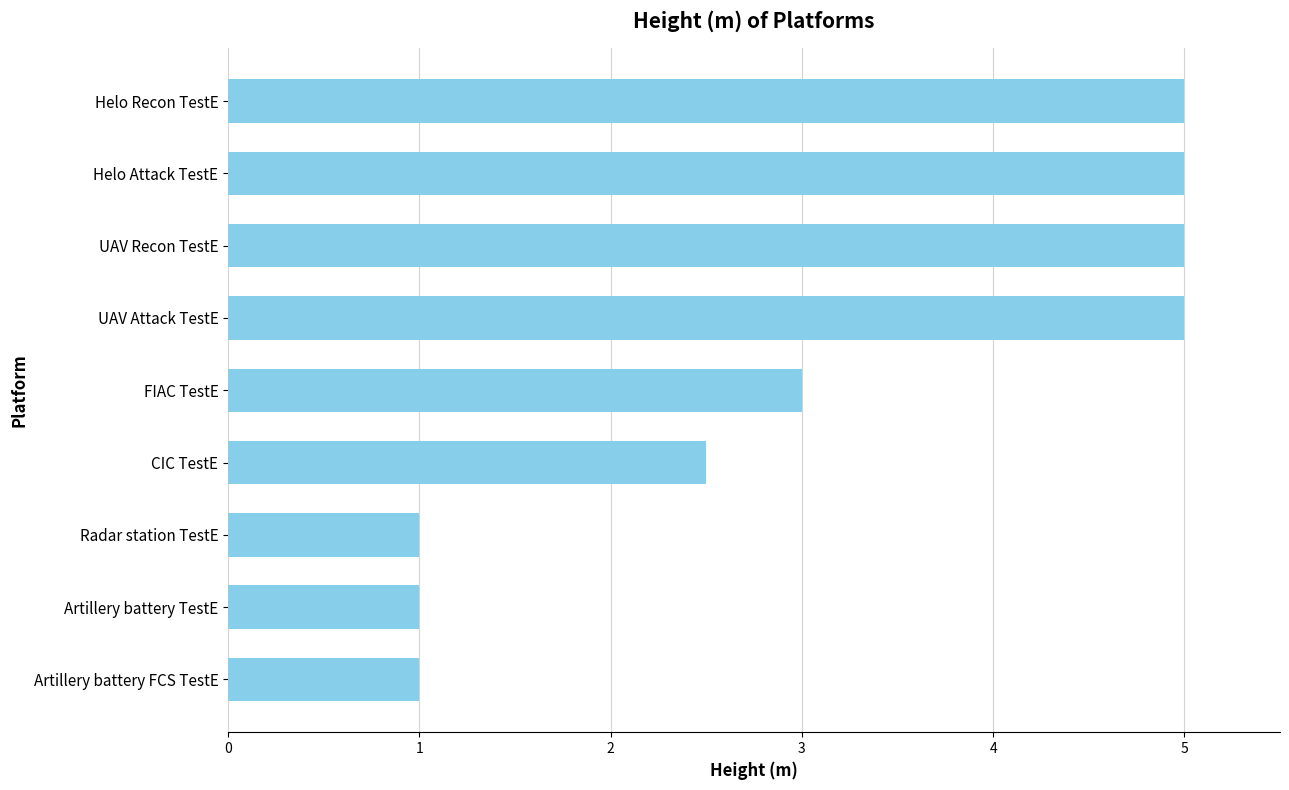

What is the average value?

3.2